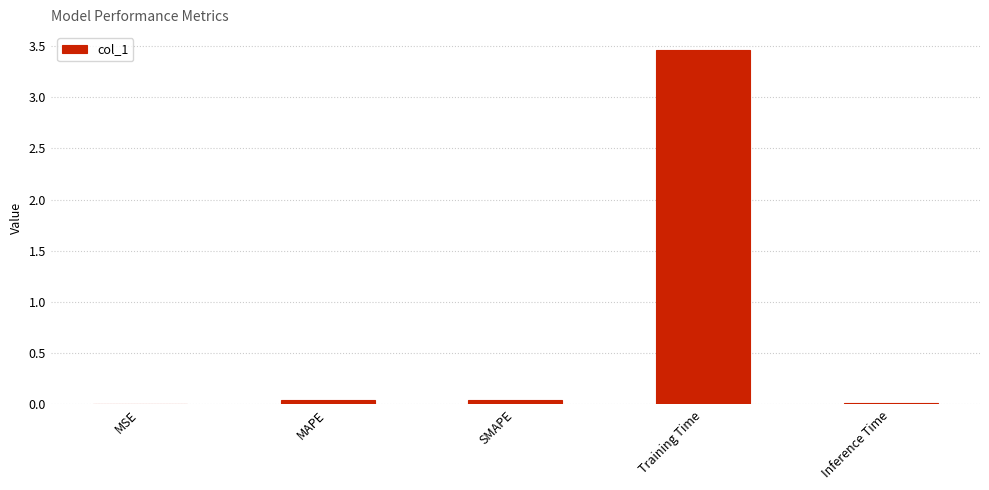

Which category has the highest value across all series?

Training Time